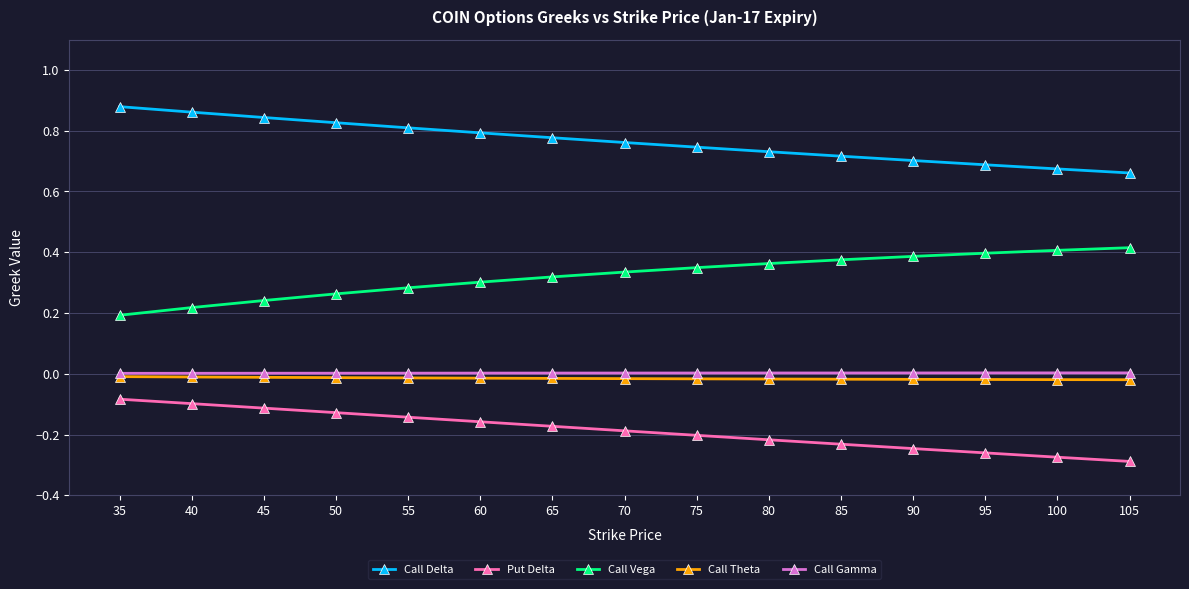

At how many categories does at least one series exceed 0?

15